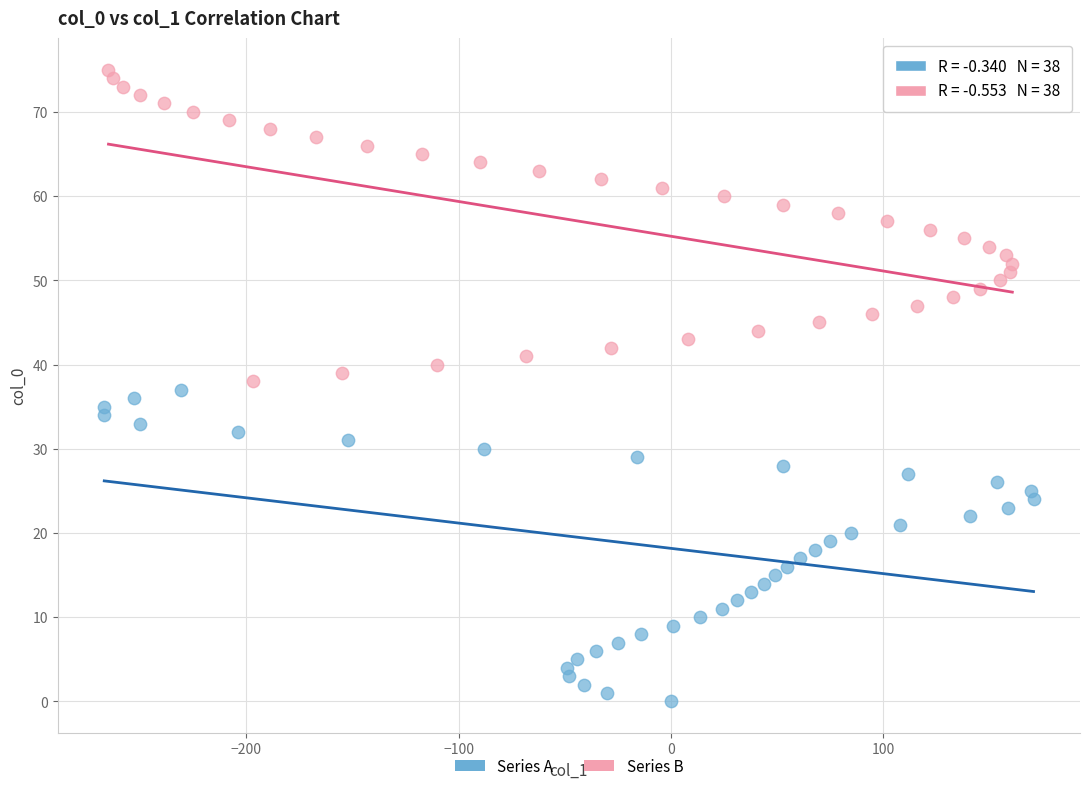

Which series contains the highest Y value?

Series B